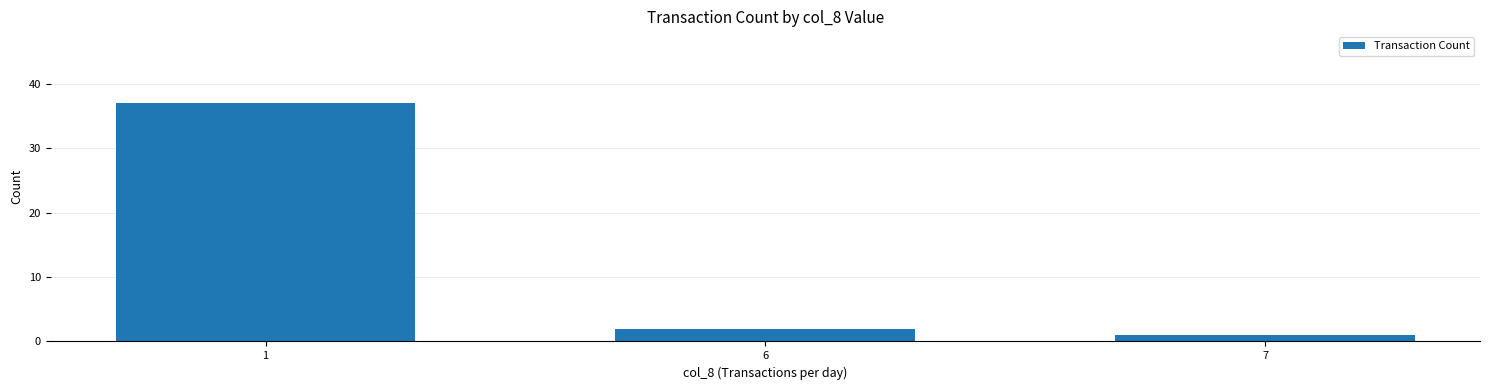

The chart shows a value of 2 at 6. True or false?

True